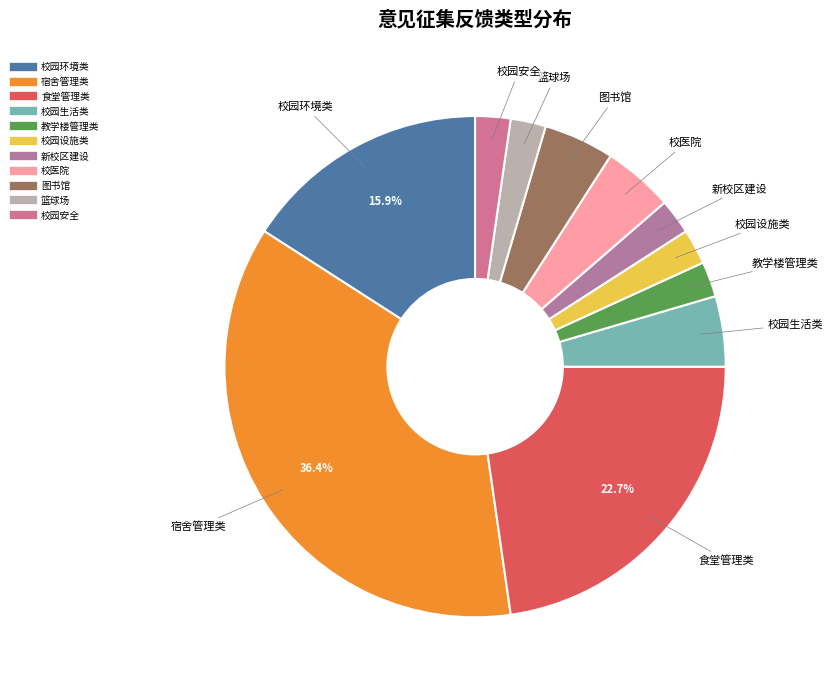

To the nearest percent, what is the difference between the 教学楼管理类 and 食堂管理类 slice percentages?

20%